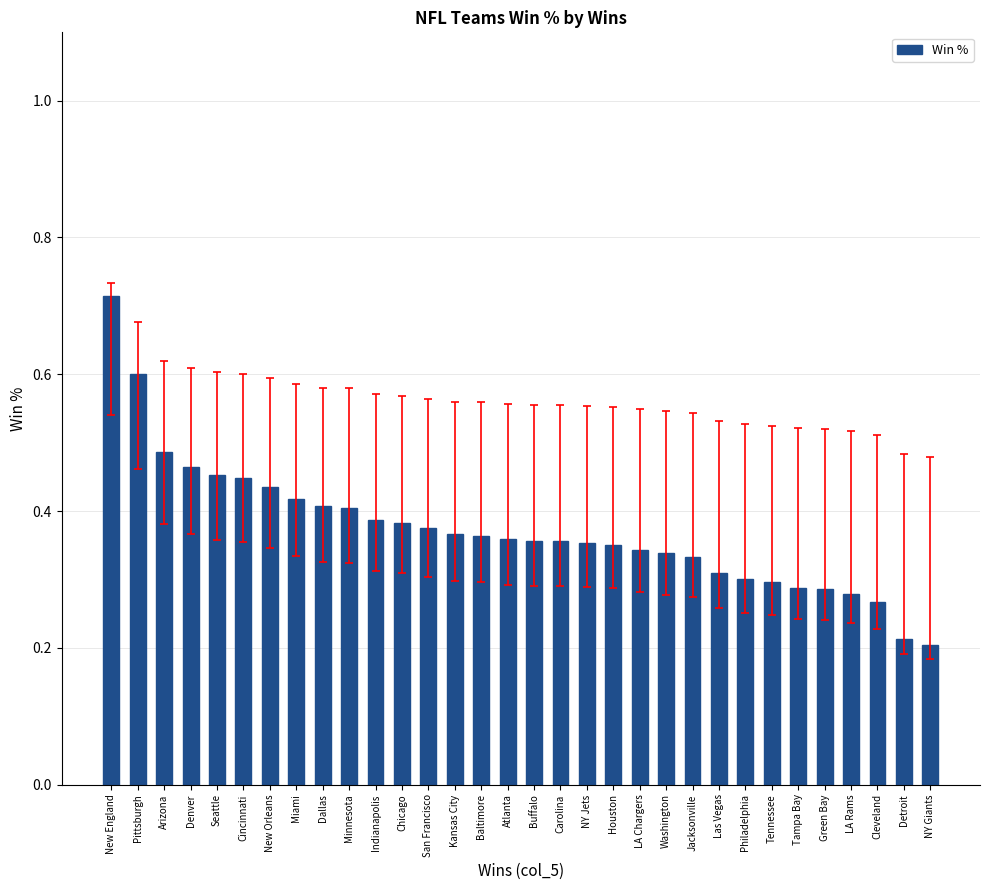

What is the label of the 11th bar from the left?

Indianapolis